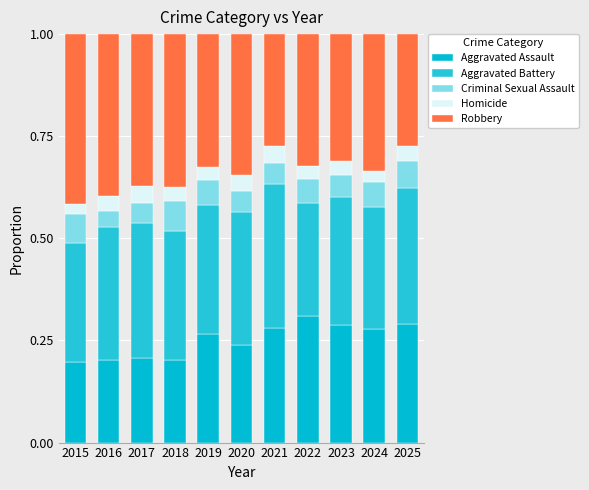

How many bars are there in total?

11